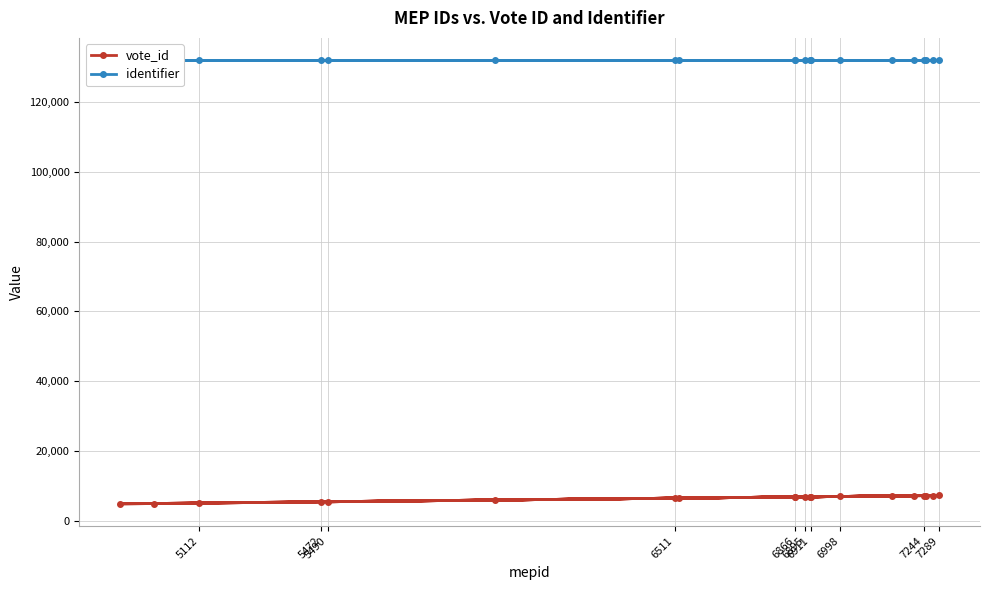

How many values in the vote_id series are below 6895?

10